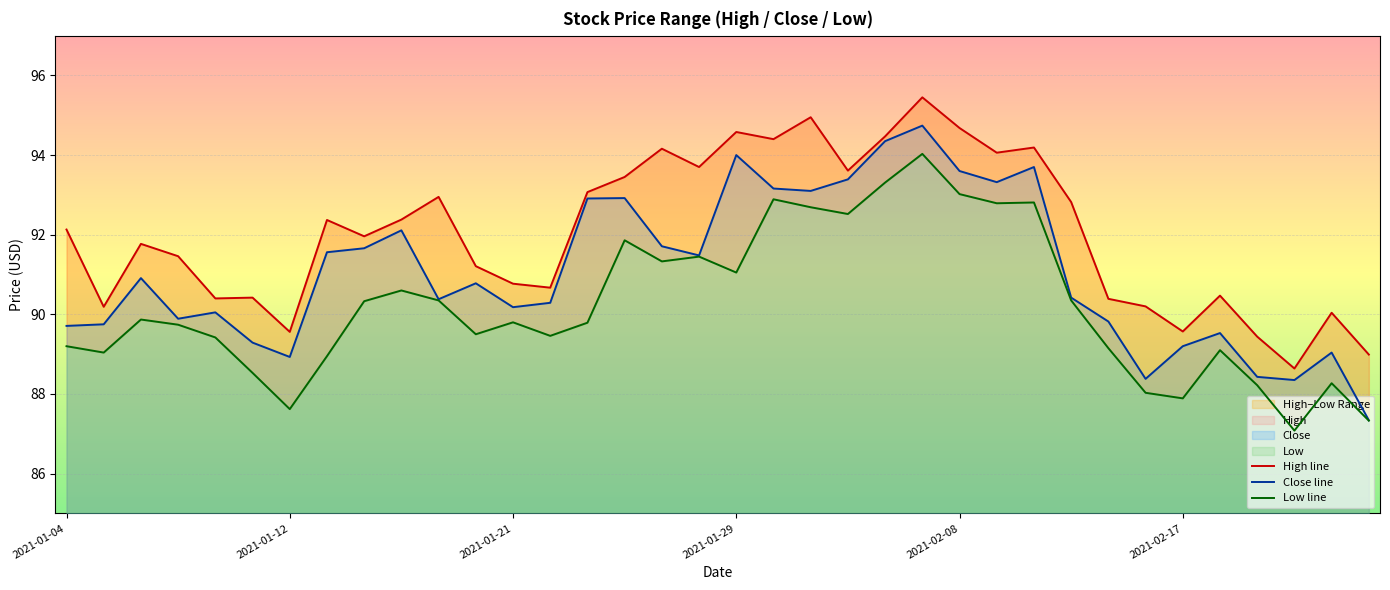

Which series changed the most between 10 and 31?

High line